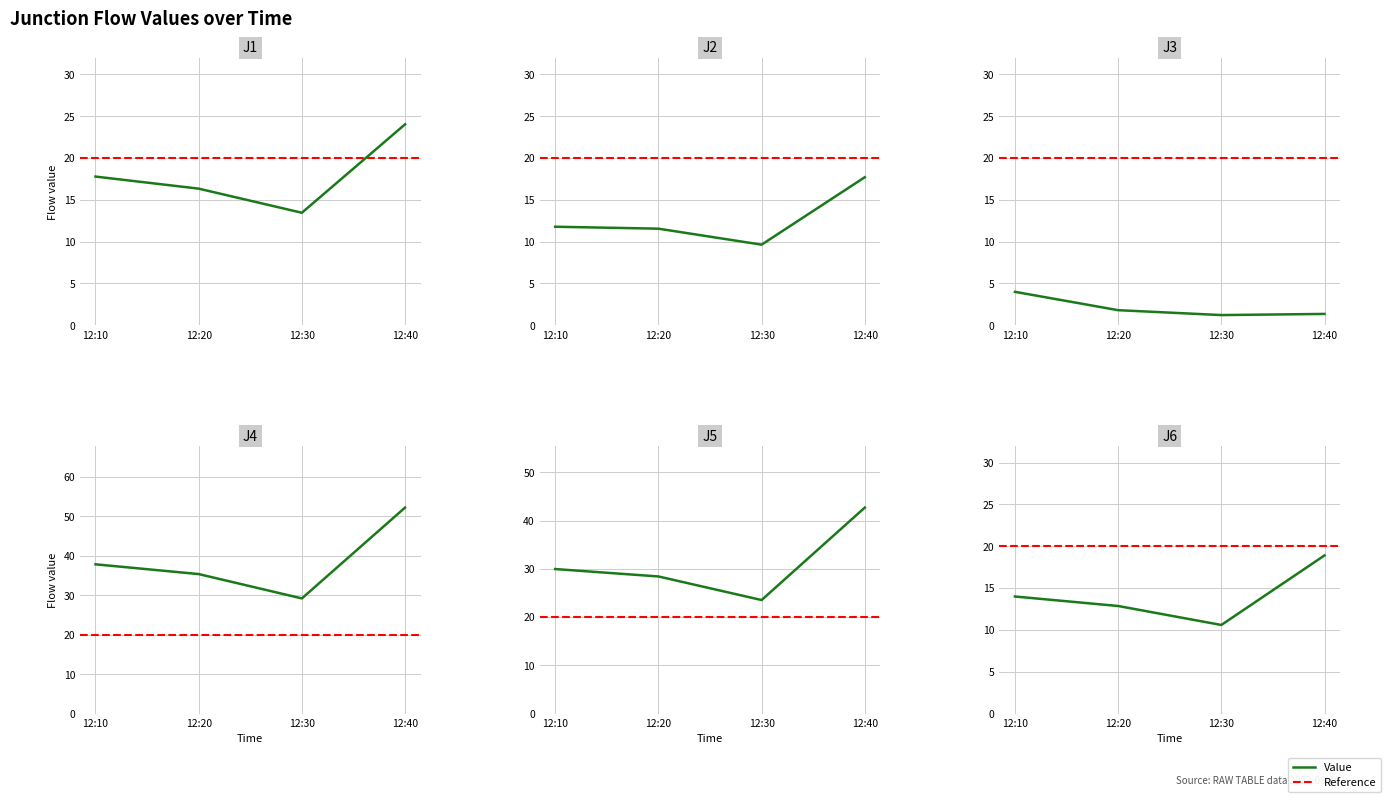

Reading left to right, list all the values displayed in this chart.

J1: 12:10=17.8	12:20=16.3	12:30=13.5	12:40=24.0
J2: 12:10=11.8	12:20=11.6	12:30=9.6	12:40=17.7
J3: 12:10=4.0	12:20=1.8	12:30=1.2	12:40=1.4
J4: 12:10=37.8	12:20=35.4	12:30=29.2	12:40=52.2
J5: 12:10=29.9	12:20=28.4	12:30=23.5	12:40=42.7
J6: 12:10=14.0	12:20=12.9	12:30=10.6	12:40=18.9